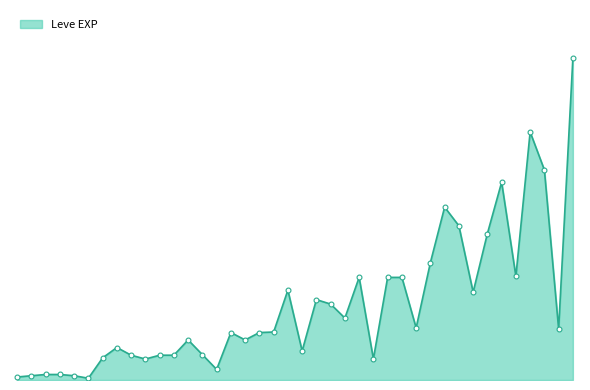

Does the chart have visible grid lines?

No